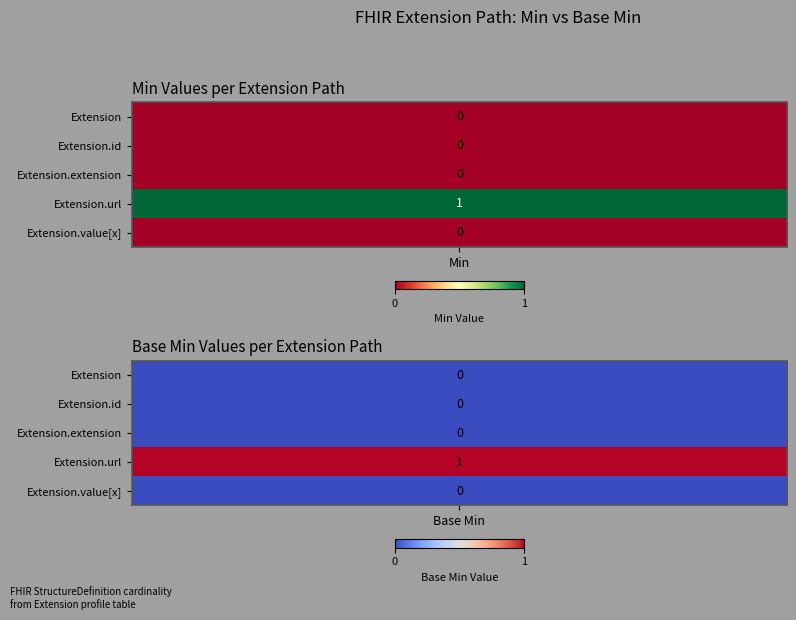

Which series has the widest spread of values?

Extension